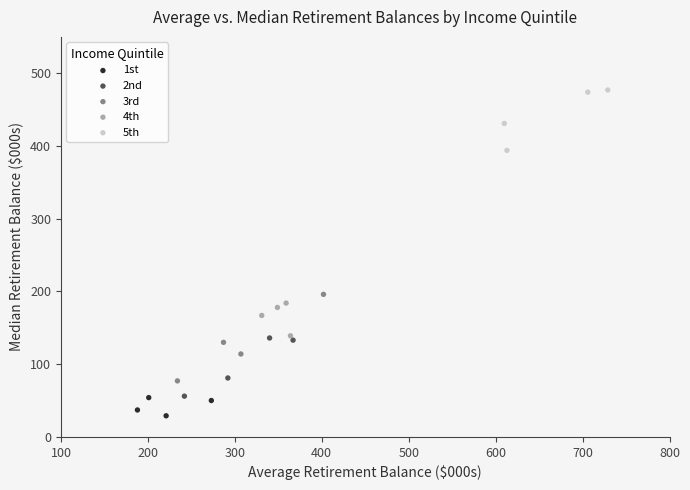

What are all the series names shown in the legend?

1st, 2nd, 3rd, 4th, 5th